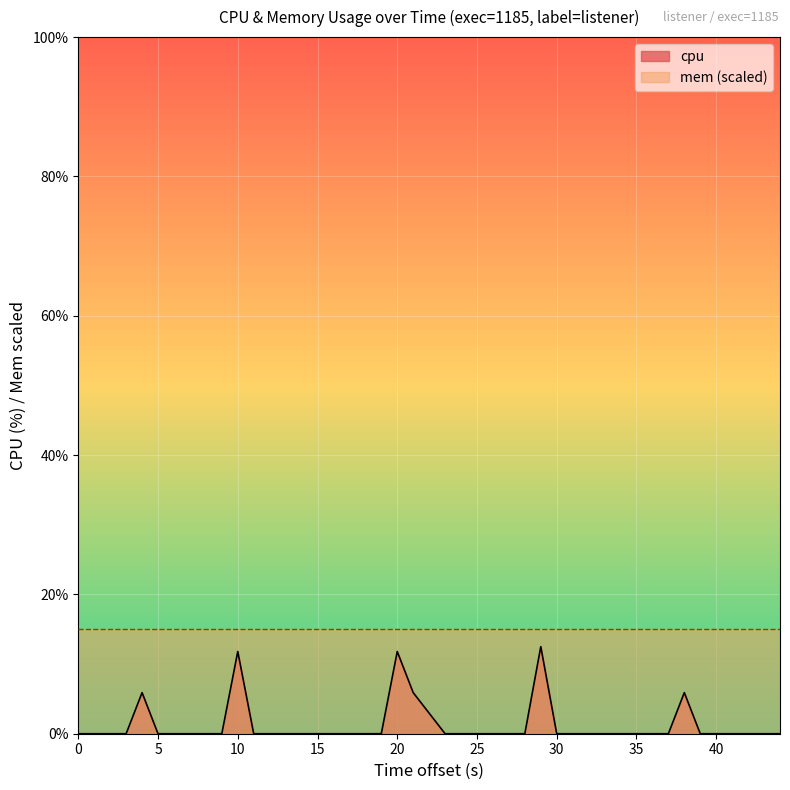

True or false: cpu and mem (scaled) intersect in this chart.

False